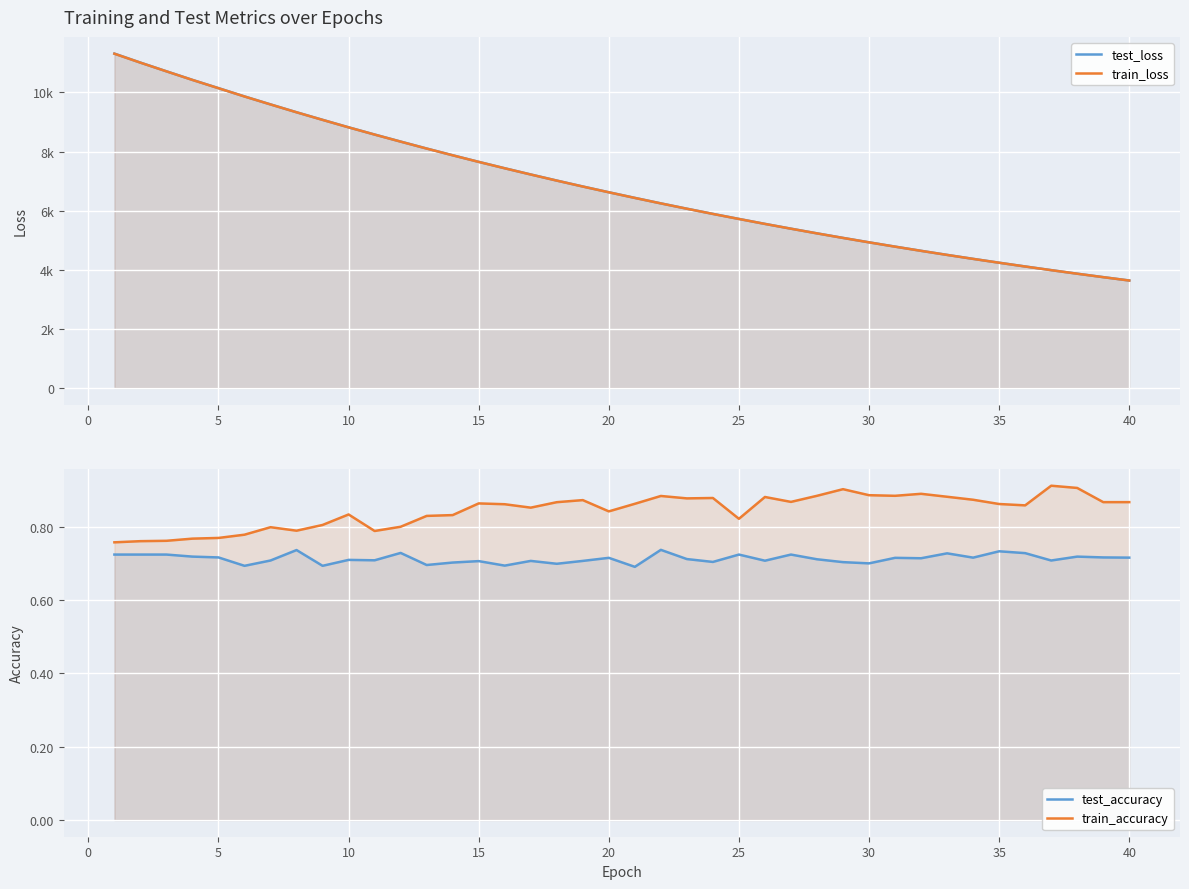

How many lines are shown in the chart?

4